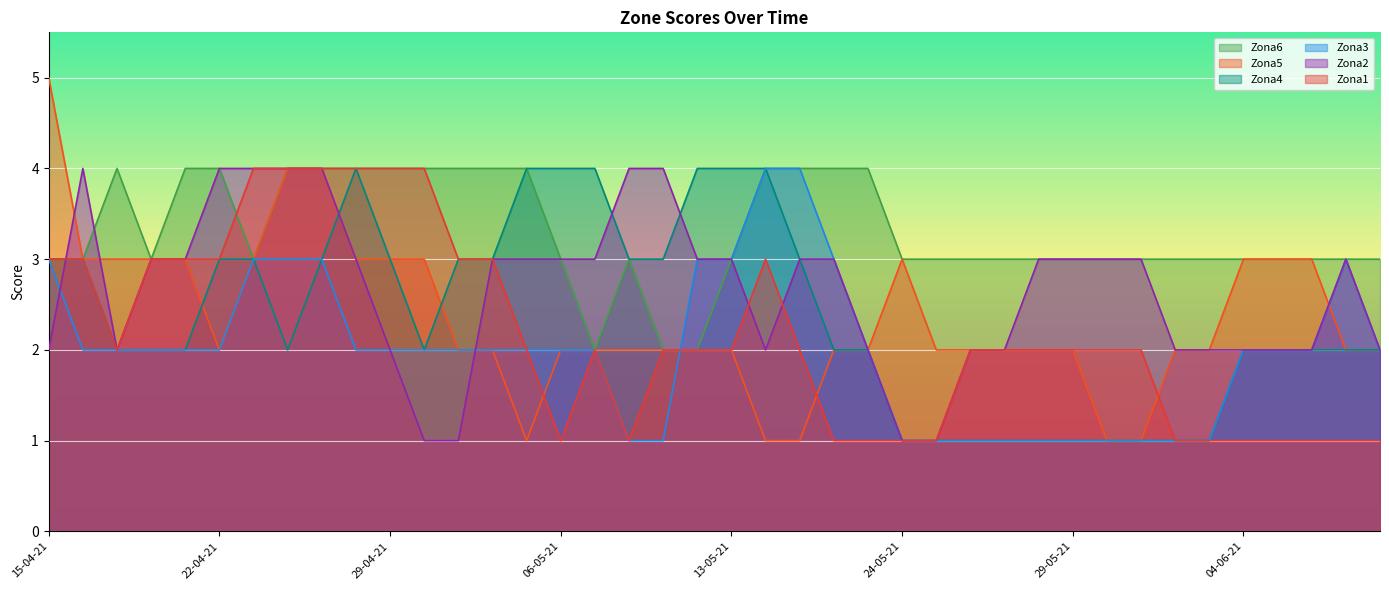

How many interior local peaks does the Zona1 series have?

2